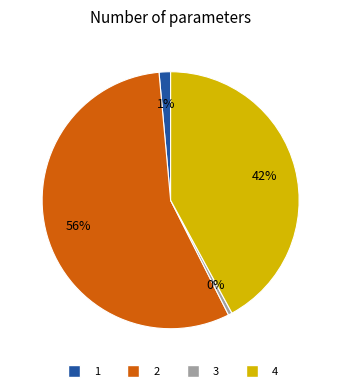

To the nearest percent, what is the difference between the 3 and 4 slice percentages?

42%